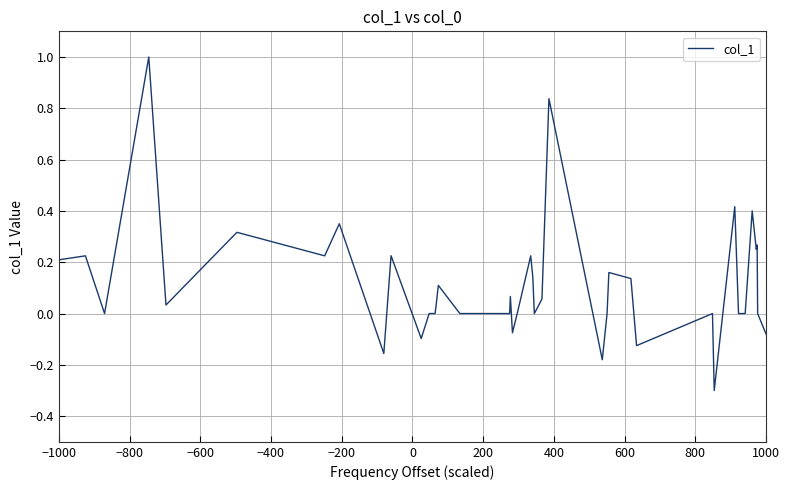

What is the greatest value displayed?

1.0